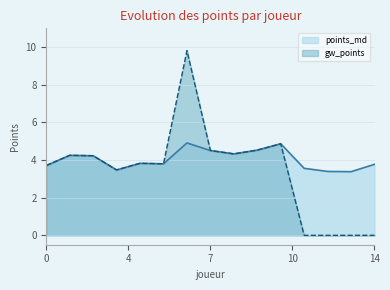

What is the maximum value shown in the chart?

9.8